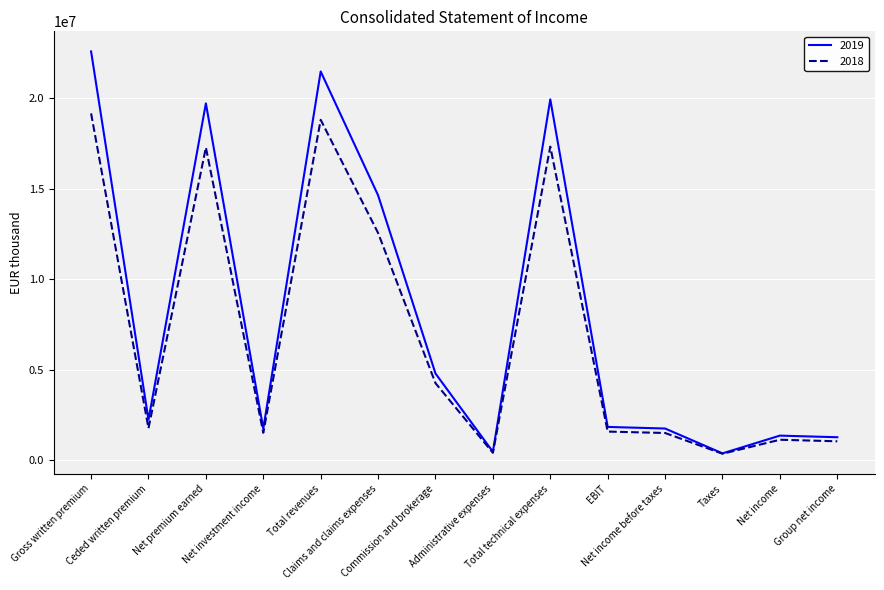

At how many categories does at least one series exceed 19208366?

4